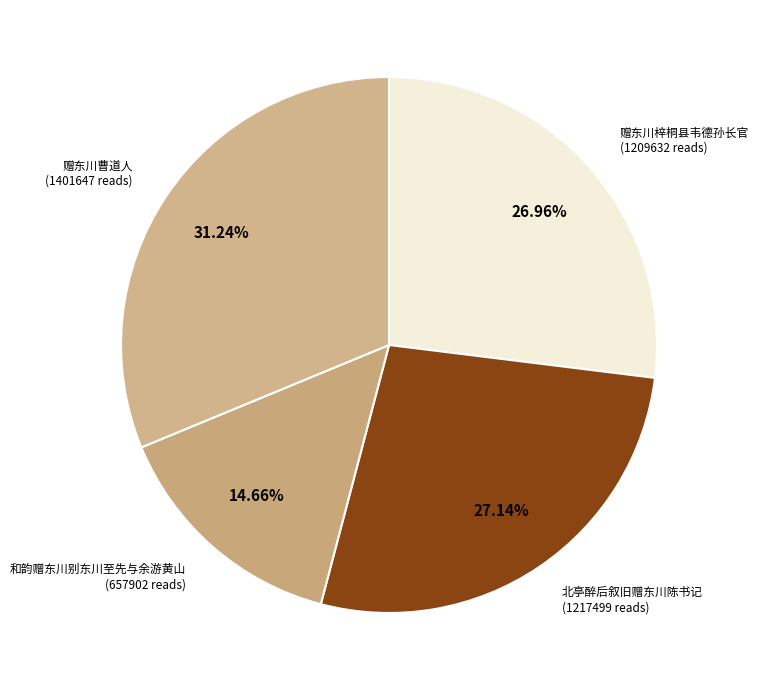

Which has a higher value, 和韵赠东川别东川至先与余游黄山 or 北亭醉后叙旧赠东川陈书记?

北亭醉后叙旧赠东川陈书记